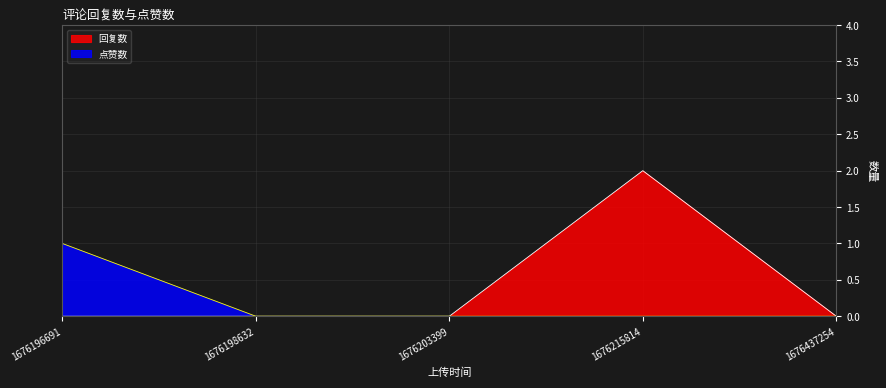

Reading right to left, what are all the values shown in this chart?

回复数: 0	2	0	0	0
点赞数: 0	0	0	0	1